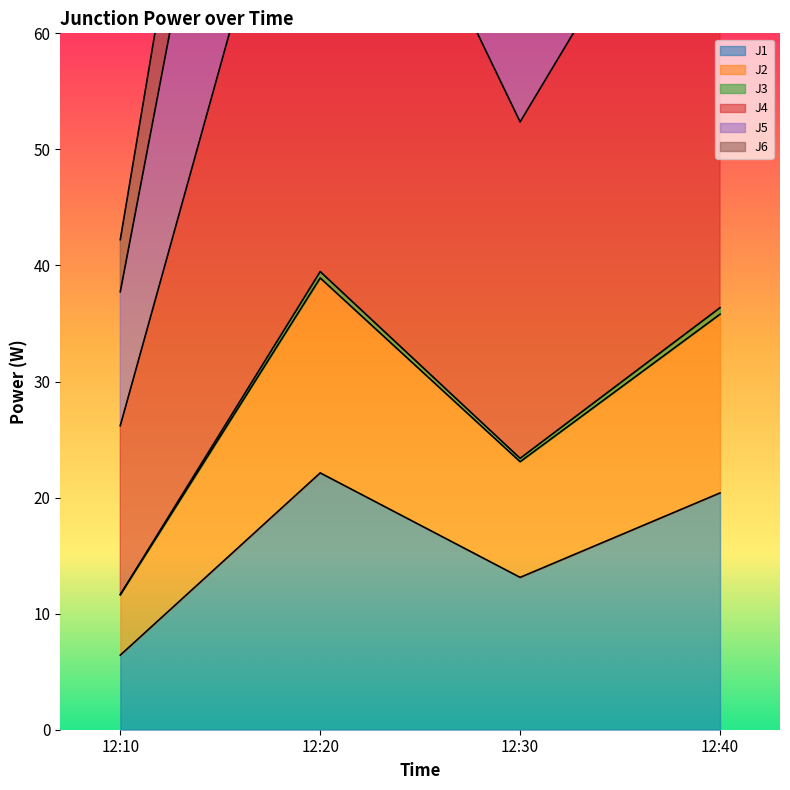

What is the greatest value displayed?

145.0